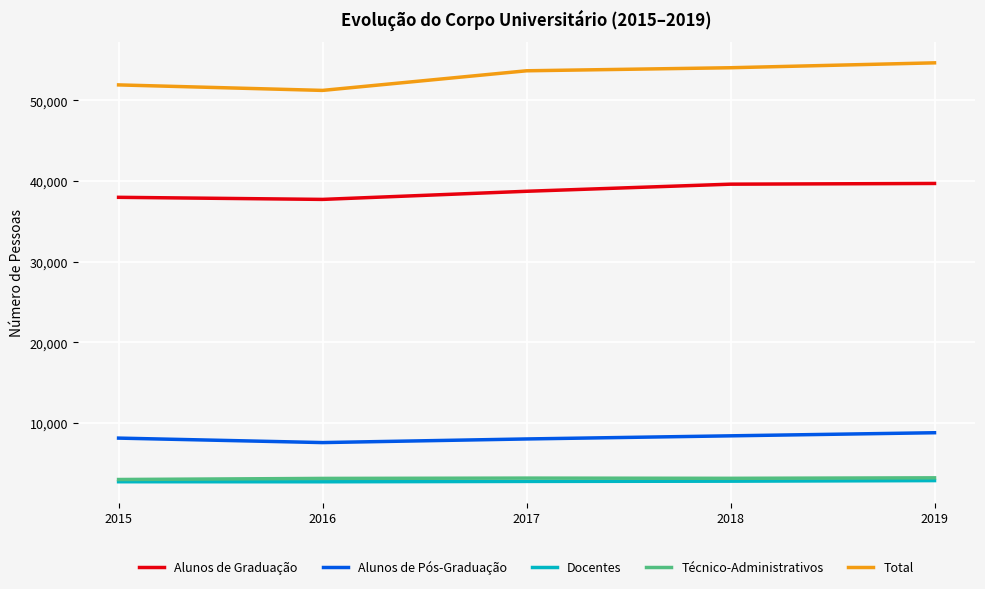

At how many categories does at least one series exceed 2967?

5